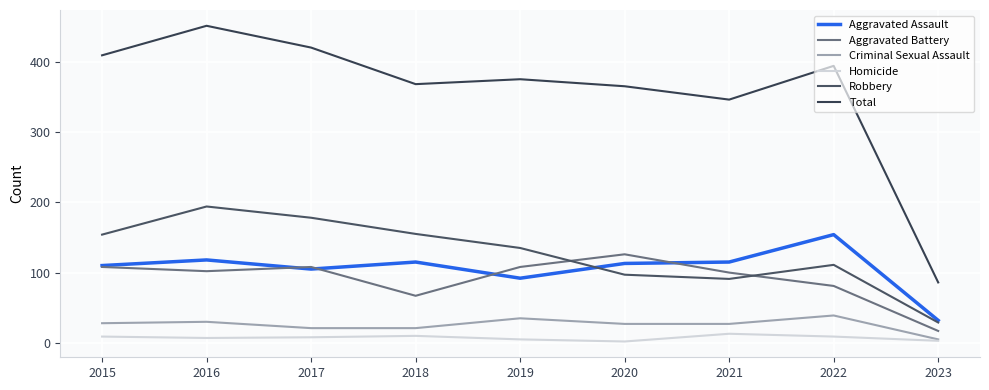

How many distinct data groups are displayed?

6